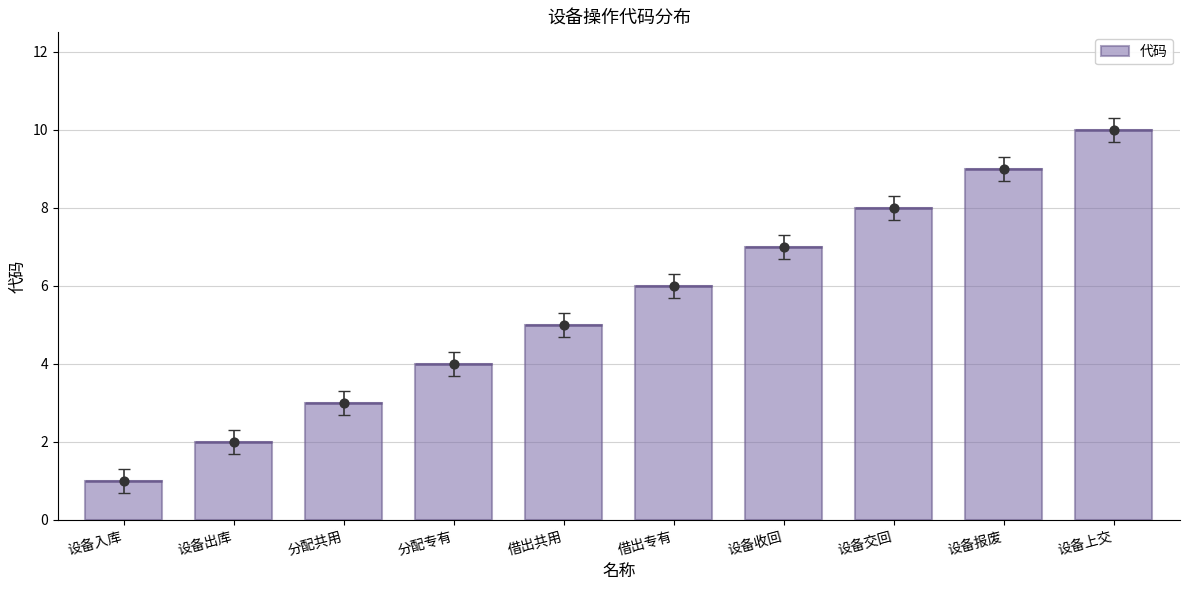

Between 设备收回 and 借出专有, which is larger?

设备收回